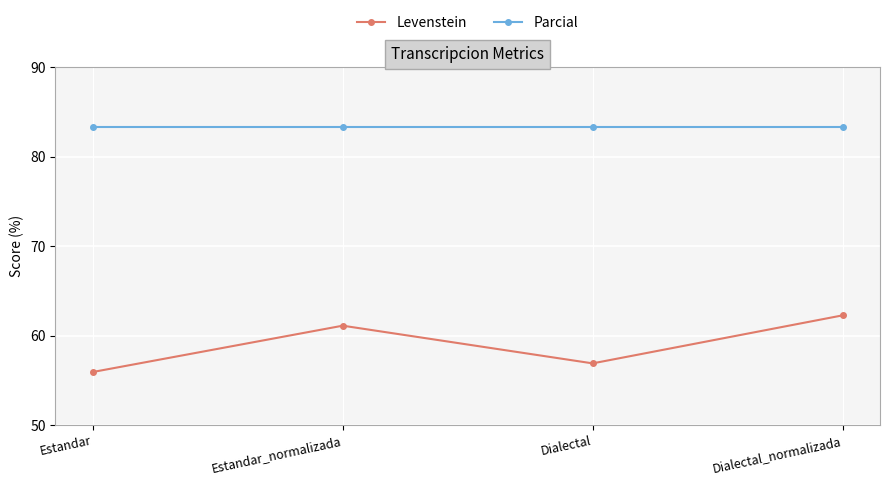

What is the greatest value displayed?

83.3